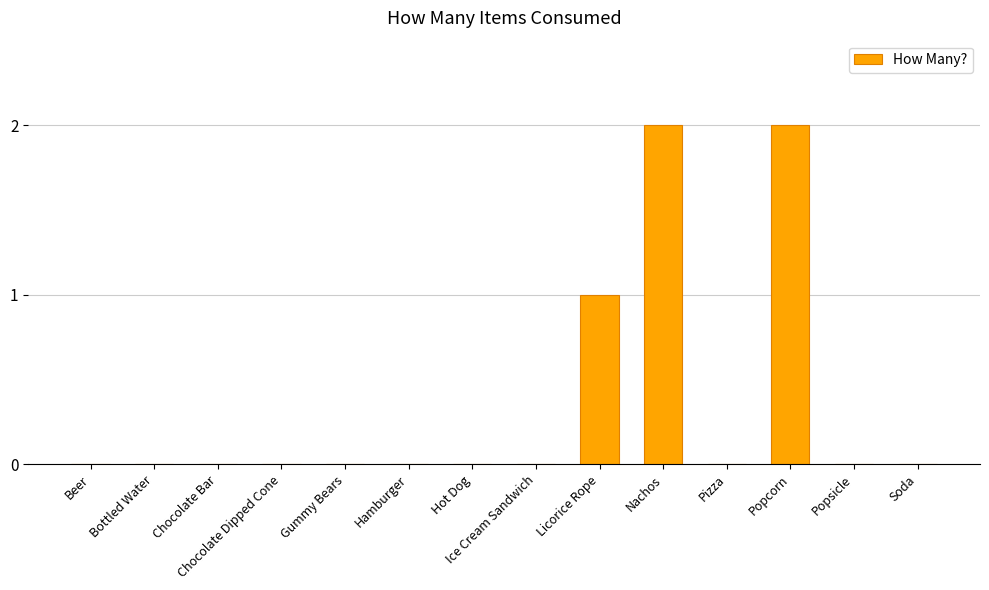

Count the number of categories in the chart.

14